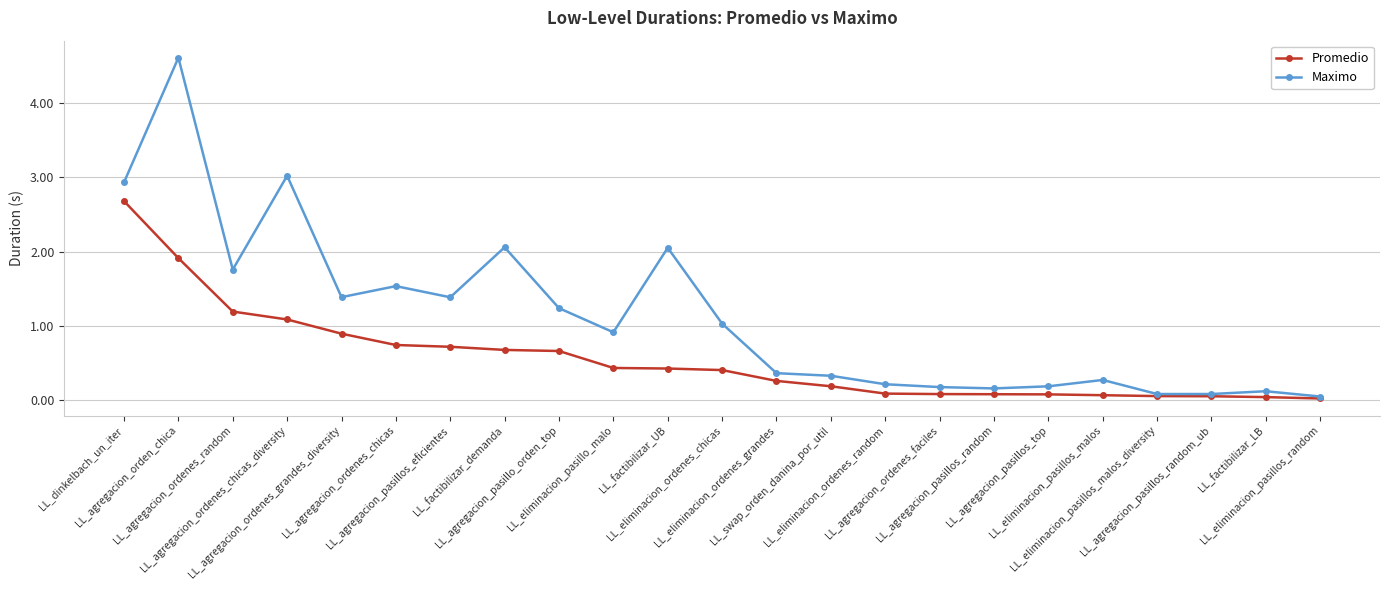

Which series has the largest range (max minus min)?

Maximo